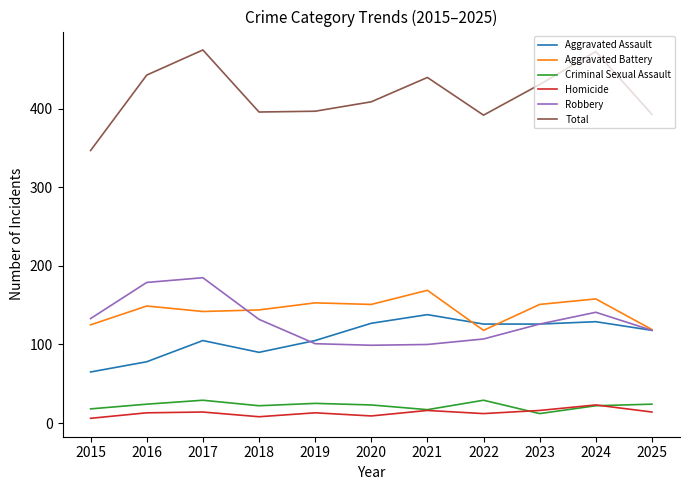

Which series has the widest spread of values?

Total